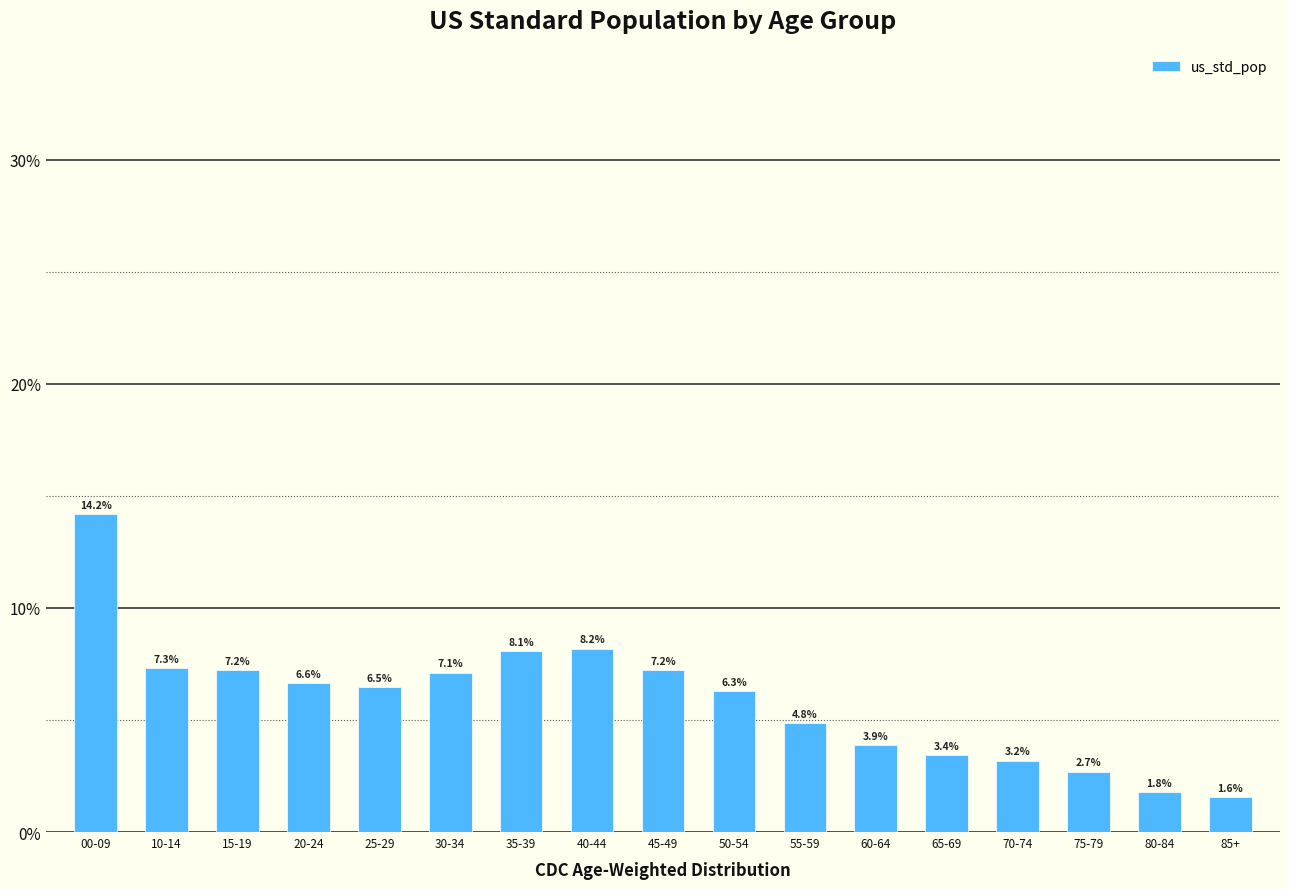

What is the greatest value displayed?

0.1